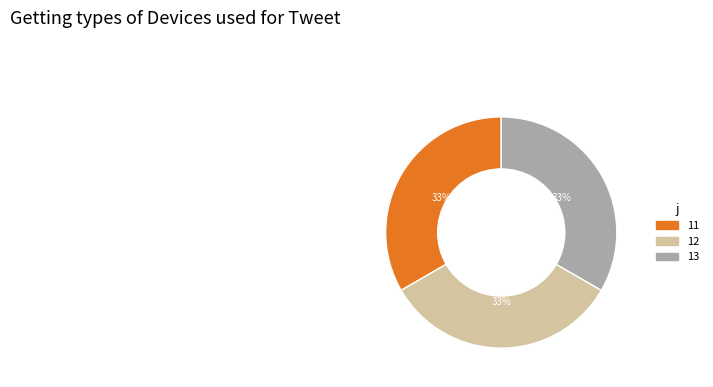

Is there a majority slice in this chart?

No